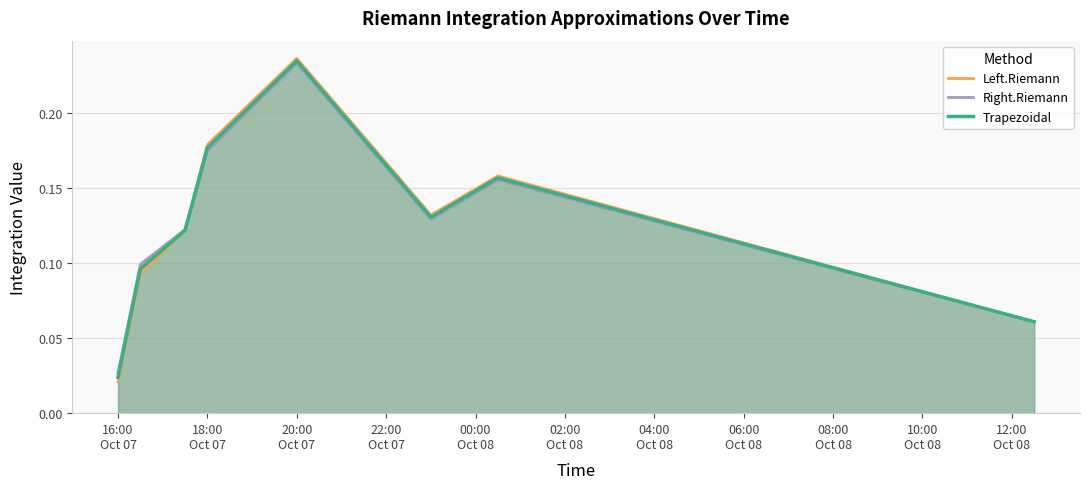

List the series in order of their peak value, lowest first.

Right.Riemann, Trapezoidal, Left.Riemann